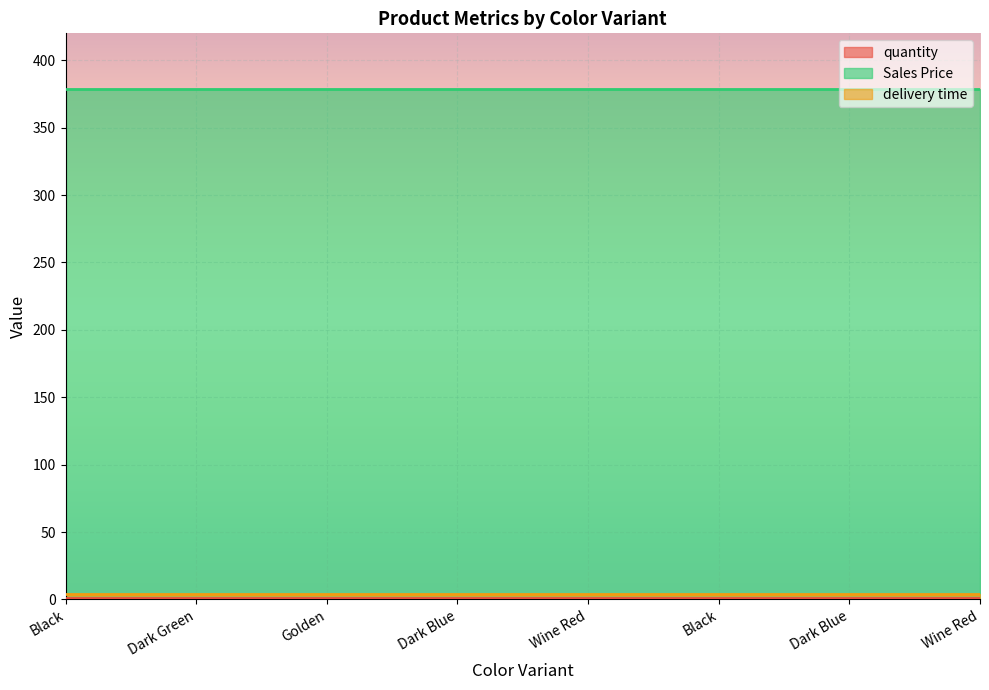

Which label corresponds to the smallest value in the chart?

Black